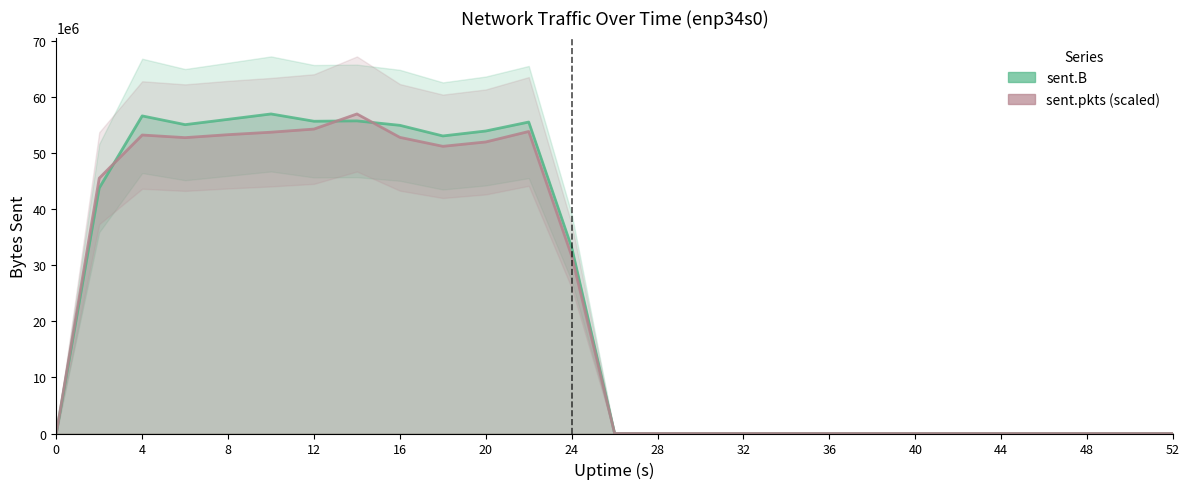

At which category is the sum across all series the highest?

14